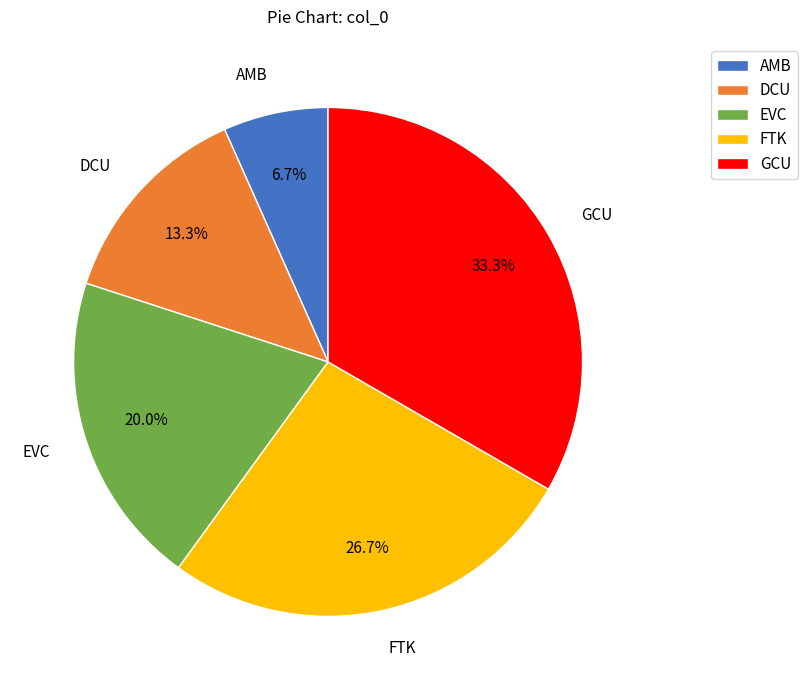

To the nearest percent, what is the difference between the EVC and GCU slice percentages?

13%